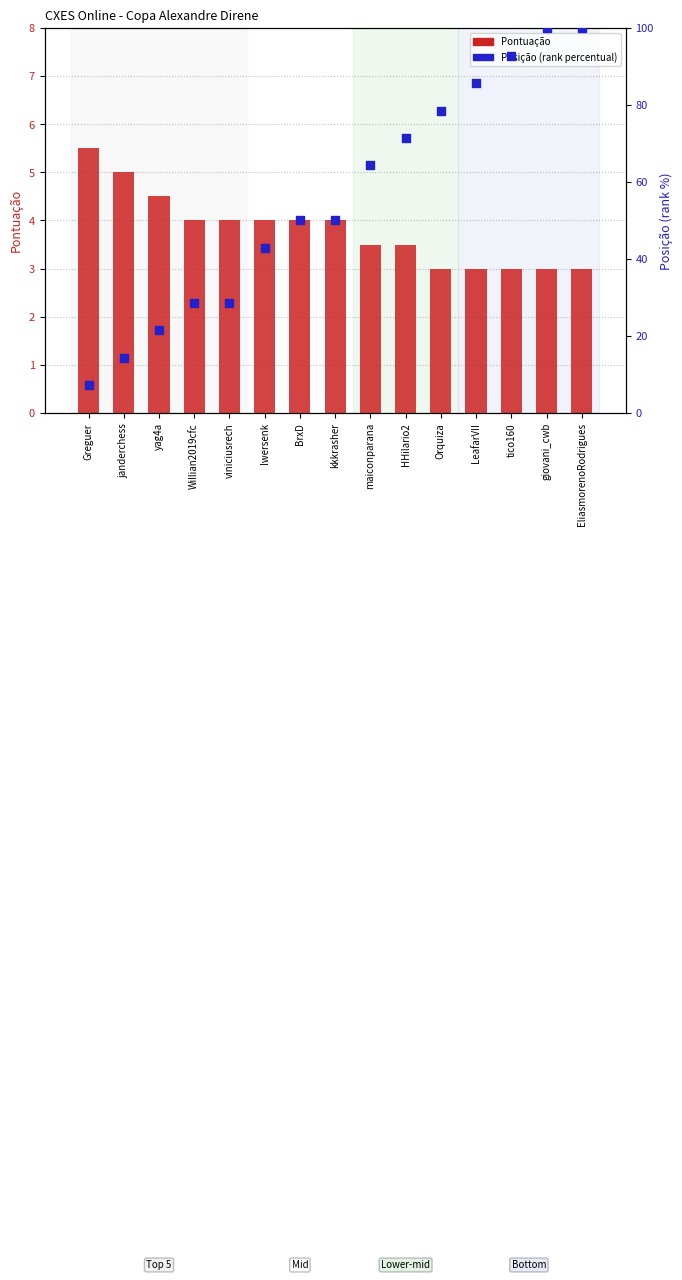

What is the total value across all series at kkkrasher?

54.0